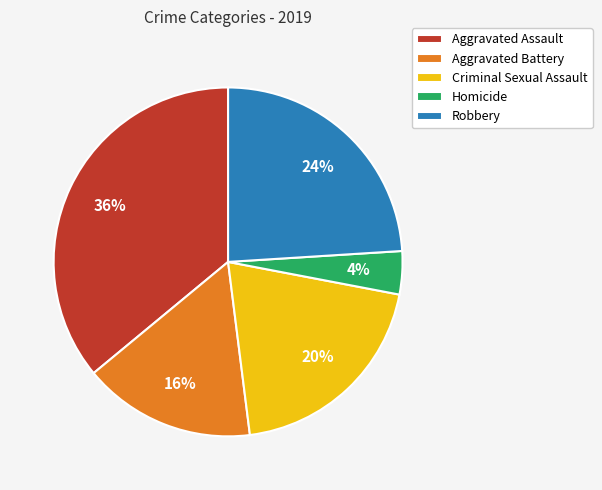

Which category has the biggest portion of the pie?

Aggravated Assault